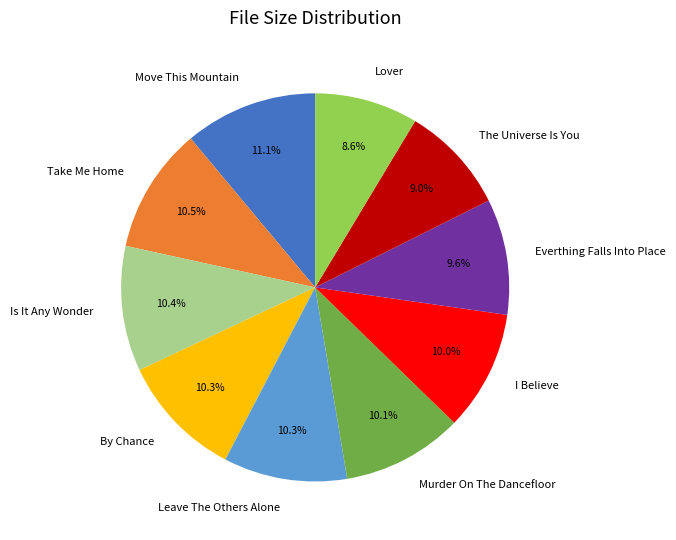

Do Murder On The Dancefloor and The Universe Is You together represent more than half of the pie?

No